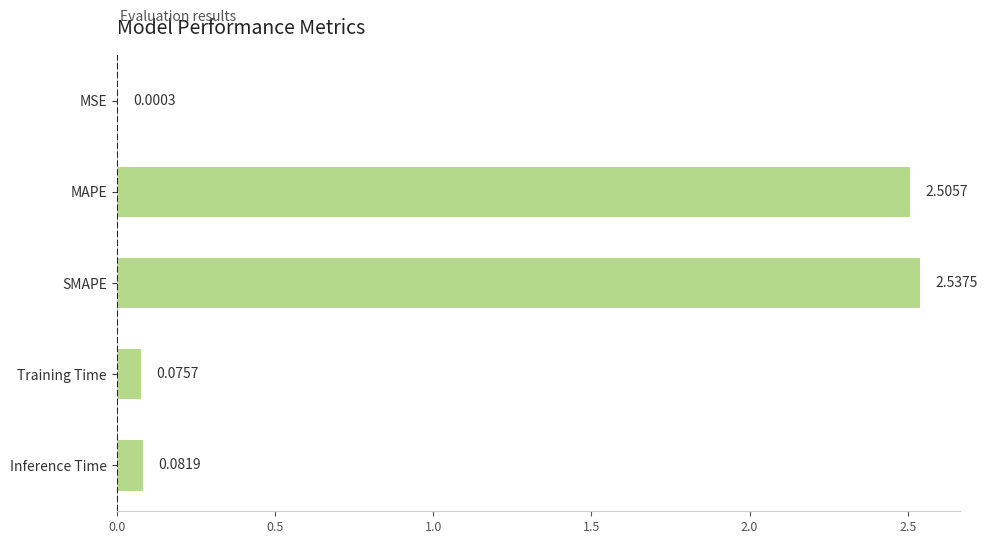

What is the sum of all values?

5.2